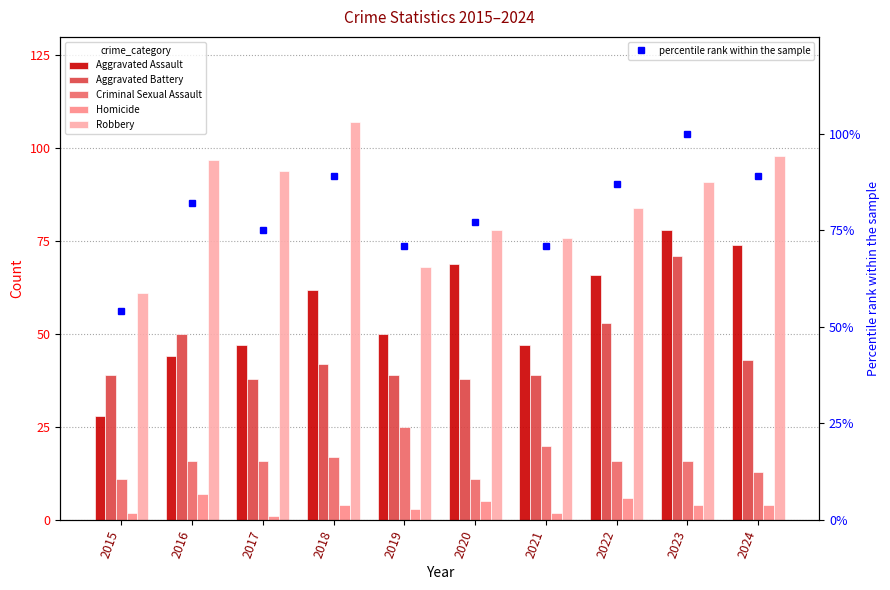

How many distinct data groups are displayed?

6